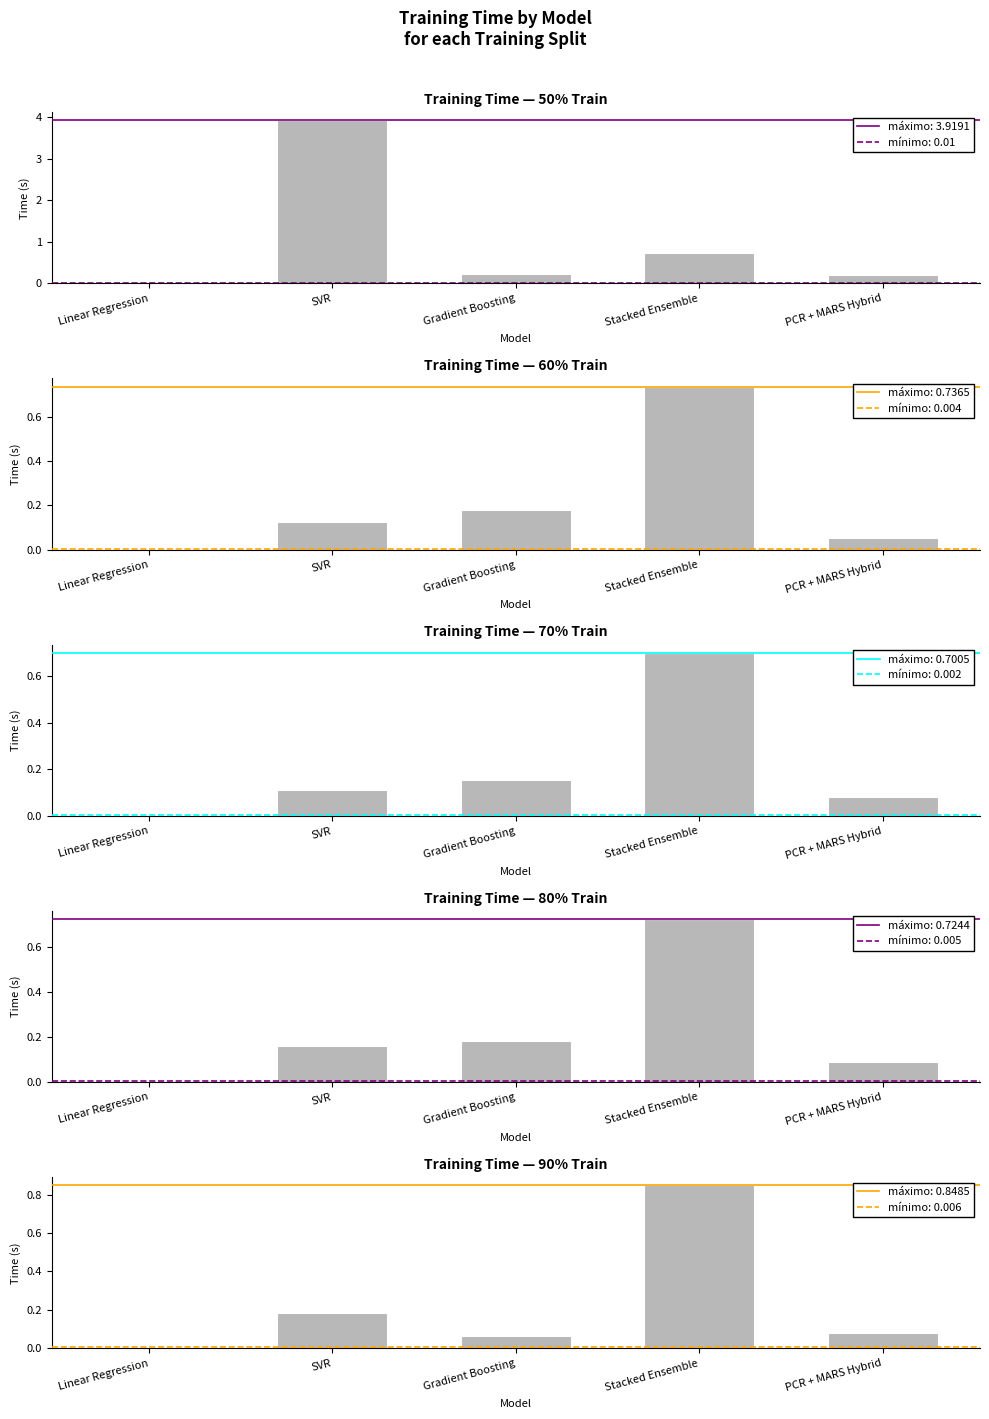

Which series has the largest total across all categories?

50% Train